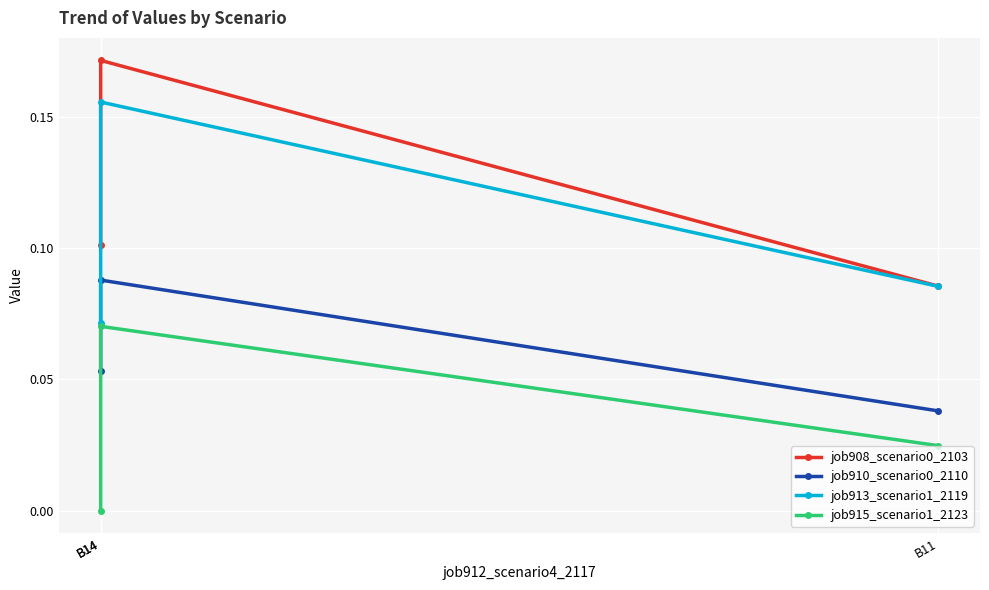

Reading right to left, transcribe all the data shown in this chart.

job908_scenario0_2103: 0.1	0.2	0.1
job910_scenario0_2110: 0.0	0.1	0.1
job913_scenario1_2119: 0.1	0.2	0.1
job915_scenario1_2123: 0.0	0.1	0.0